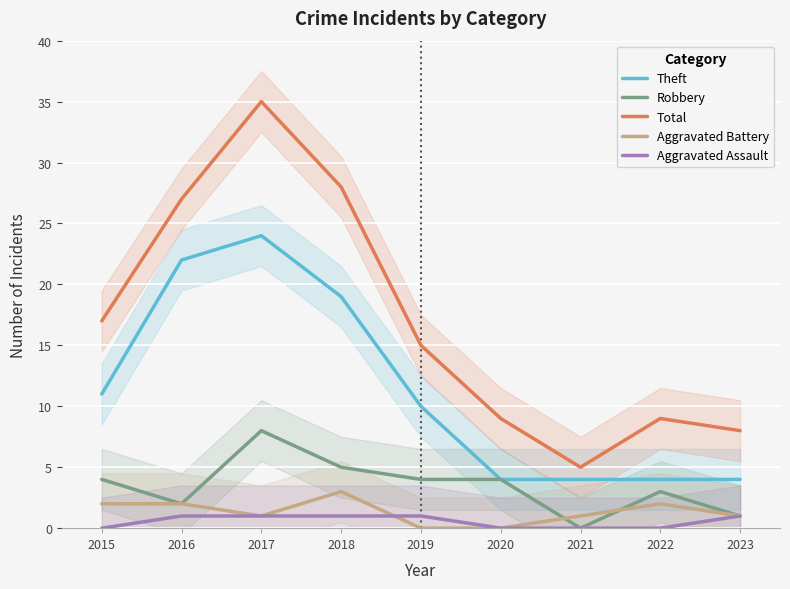

Rank the series at 2015 from lowest to highest value.

Aggravated Assault, Aggravated Battery, Robbery, Theft, Total